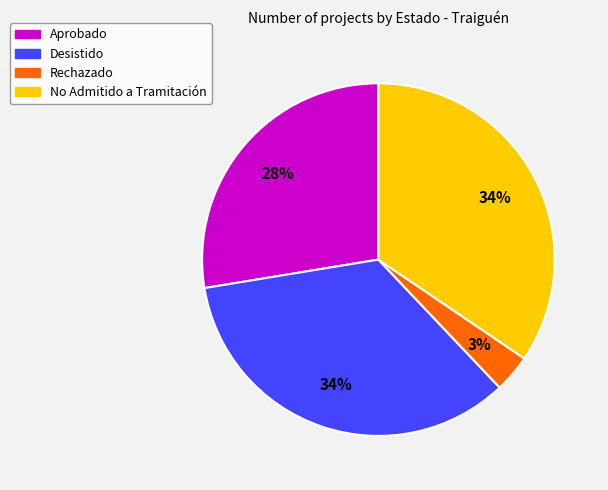

Approximately how many times larger is the value at Aprobado compared to No Admitido a Tramitación?

0.8